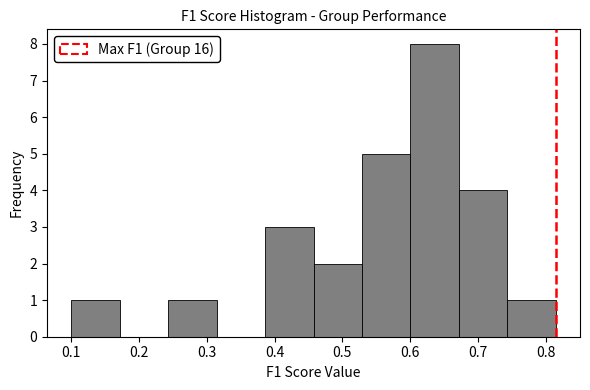

What is the height of the bar covering 0.53 to 0.60 on the x-axis? Neither the bar edges nor the heights are printed on the chart, so give them approximately, as read against the axes.

5